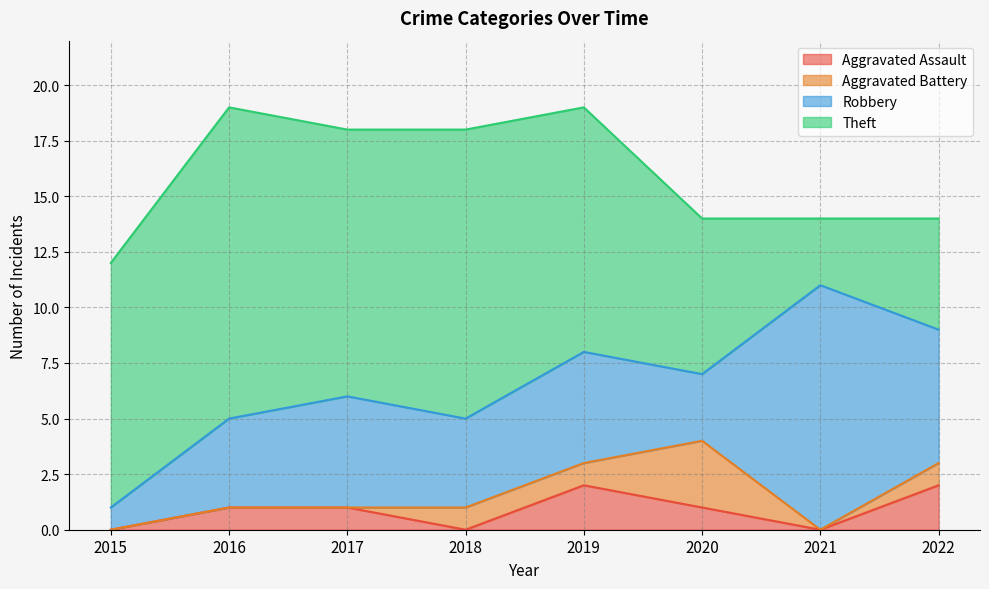

What is the difference between the maximum and minimum values in the Robbery series?

10